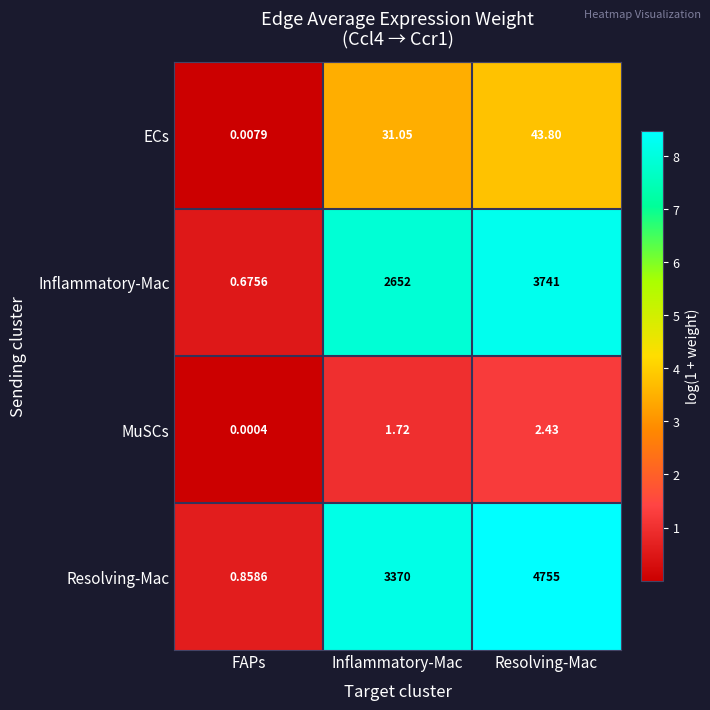

Which series changed the most between Inflammatory-Mac and Resolving-Mac?

Resolving-Mac